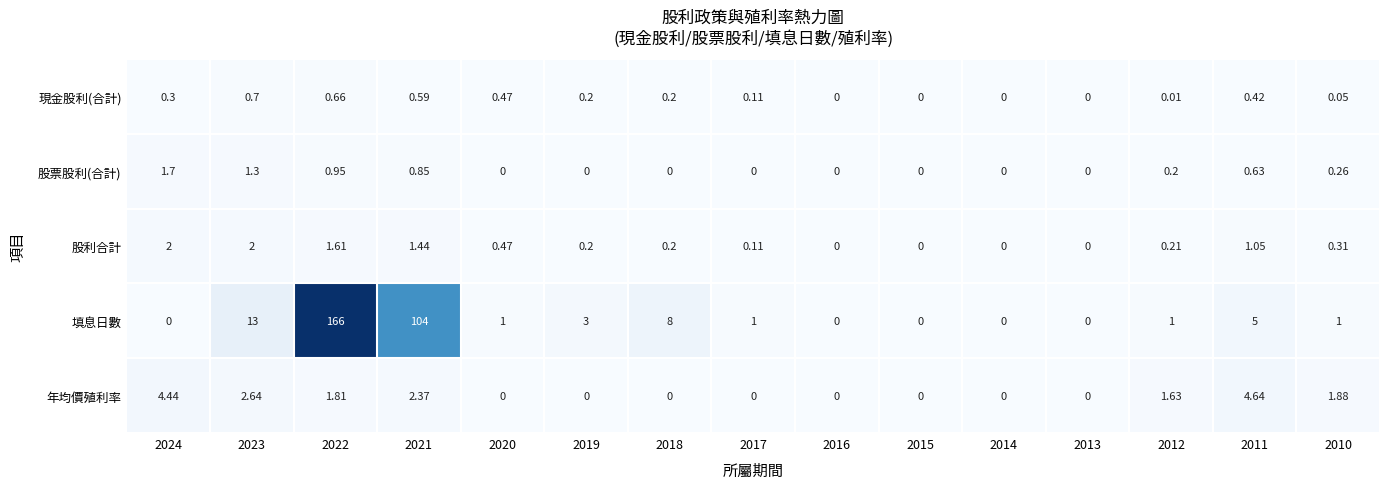

Which series changed the most between 2023 and 2014?

填息日數